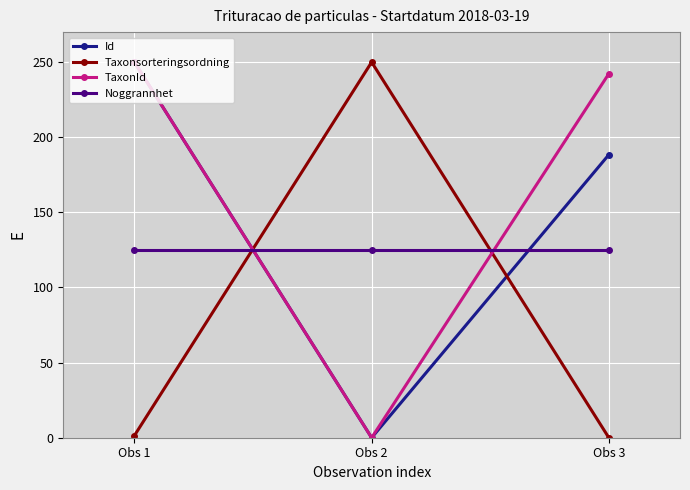

What is the sum of the Taxonsorteringsordning values at Obs 2 and Obs 3?

250.0